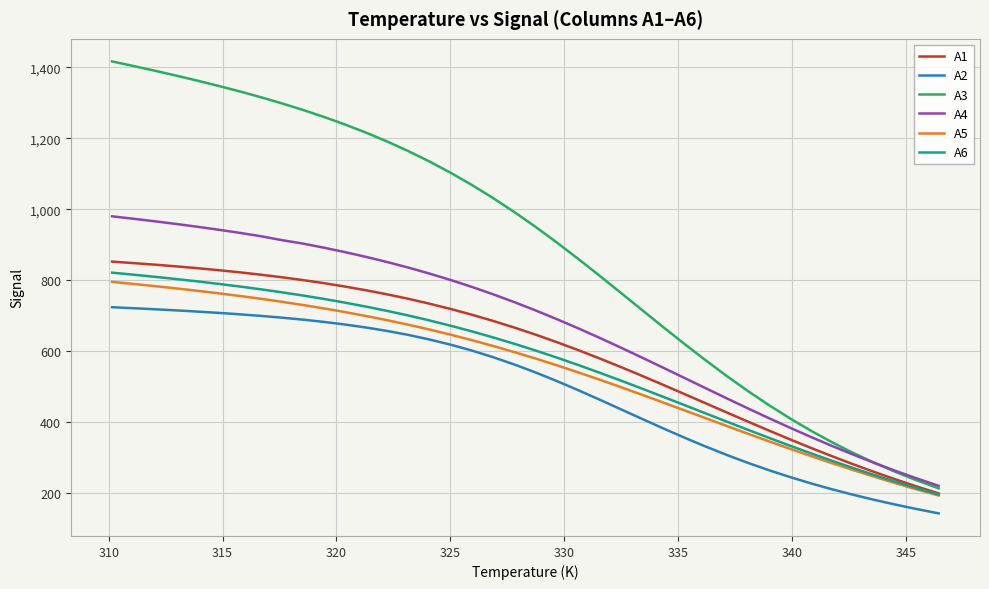

True or false: A2 and A3 cross at least once.

False